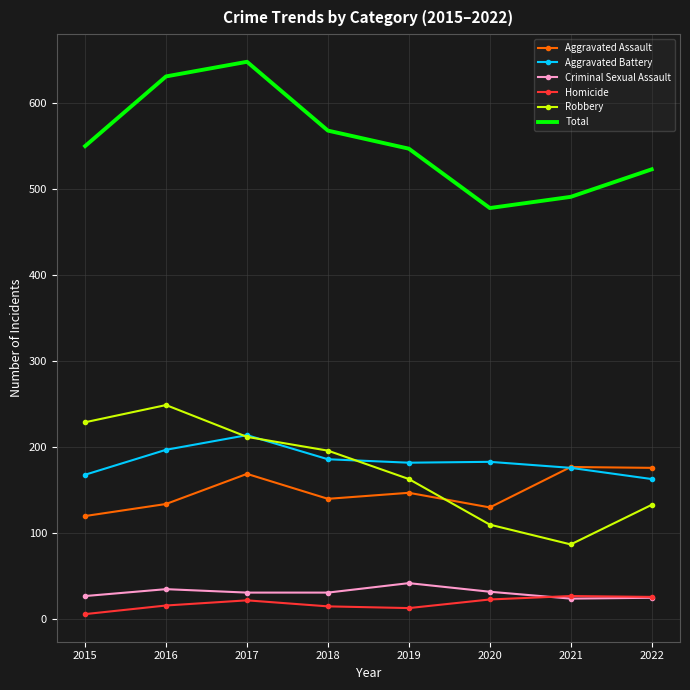

Which series changed the most between 2018 and 2020?

Total